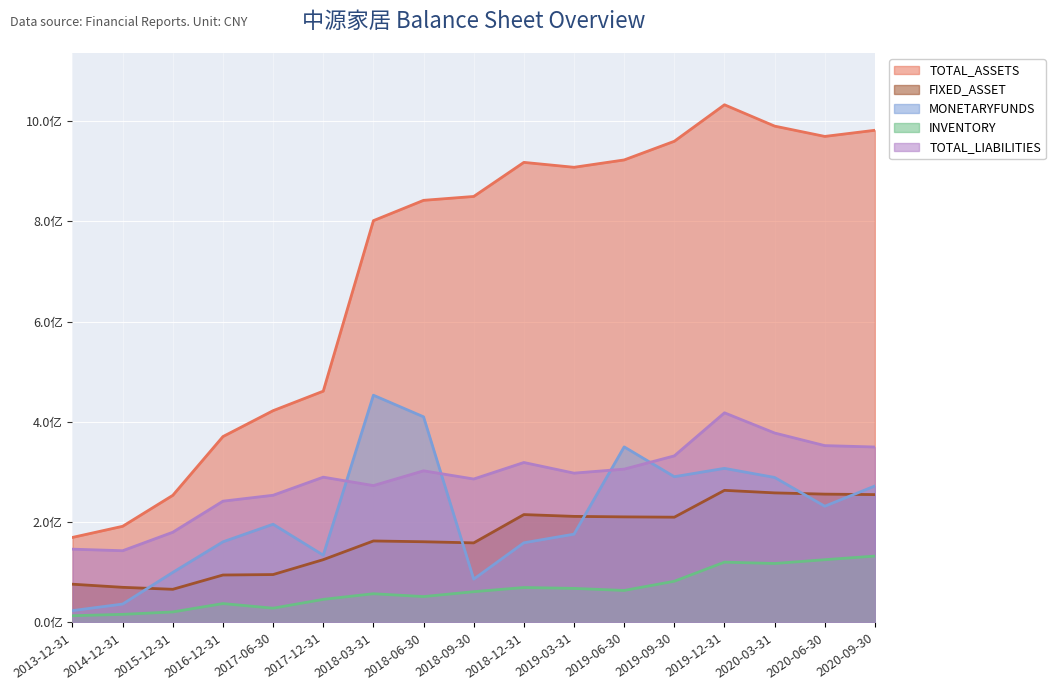

What is the sum of the TOTAL_LIABILITIES values at 2018-12-31 and 2014-12-31?

462129844.1